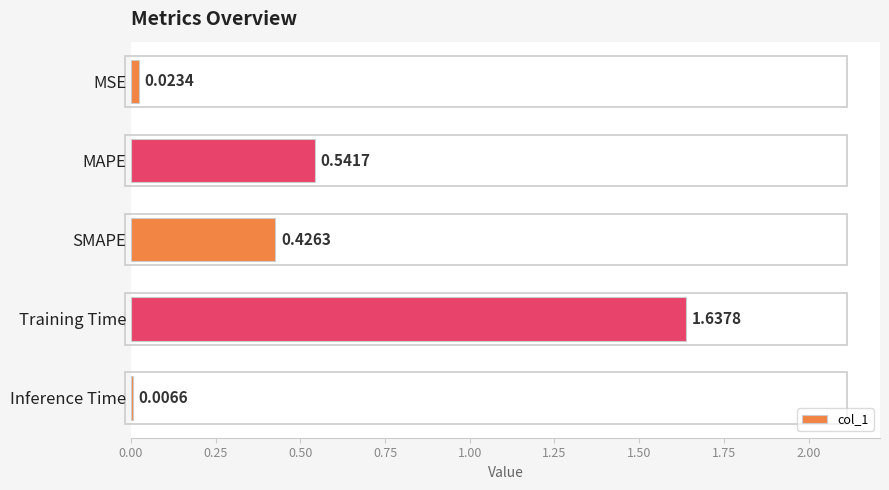

What is the change in value from MSE to Training Time?

+1.6